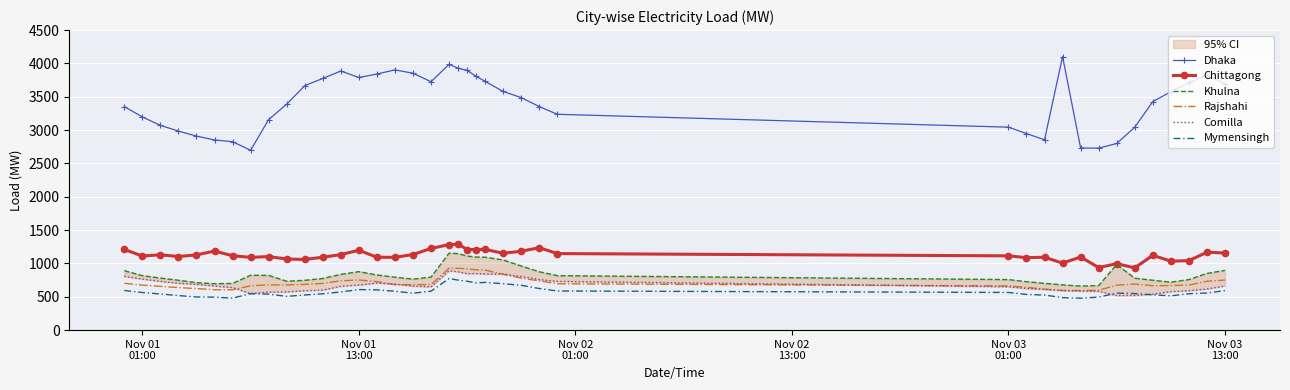

True or false: Chittagong and Rajshahi intersect in this chart.

False